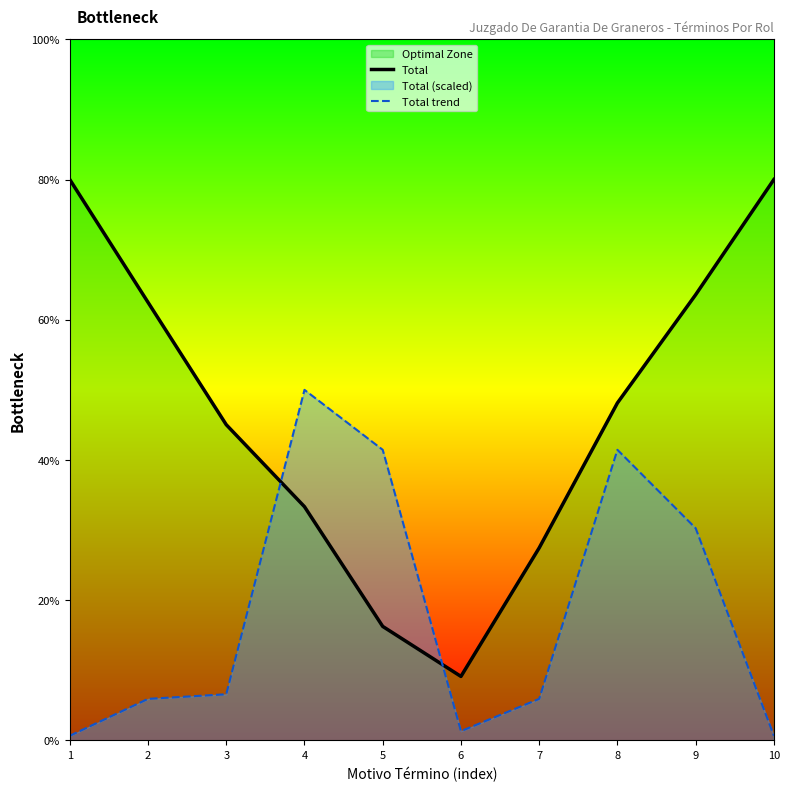

How many series are shown in this chart?

2